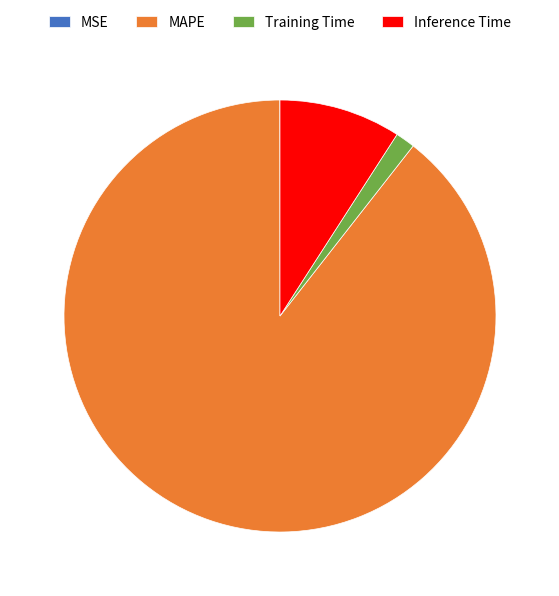

Which has a higher value, Training Time or MAPE?

MAPE